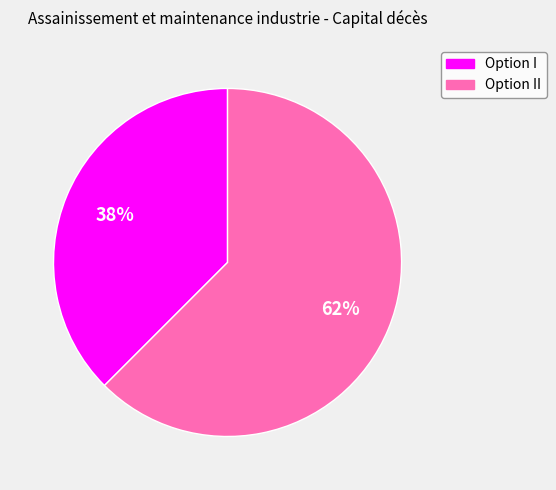

How many segments does this pie chart have?

2